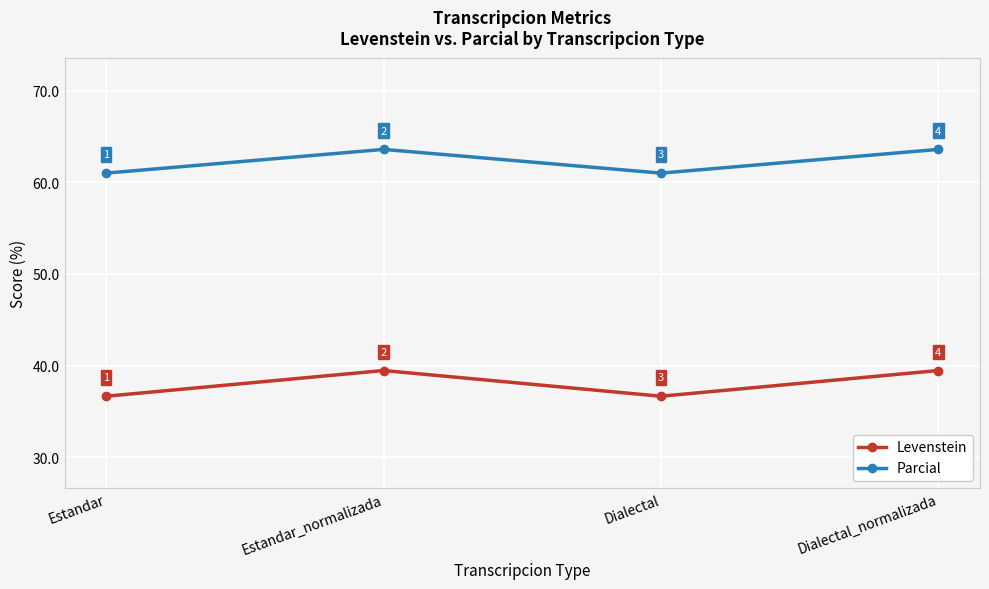

At how many categories does at least one series exceed 40?

4